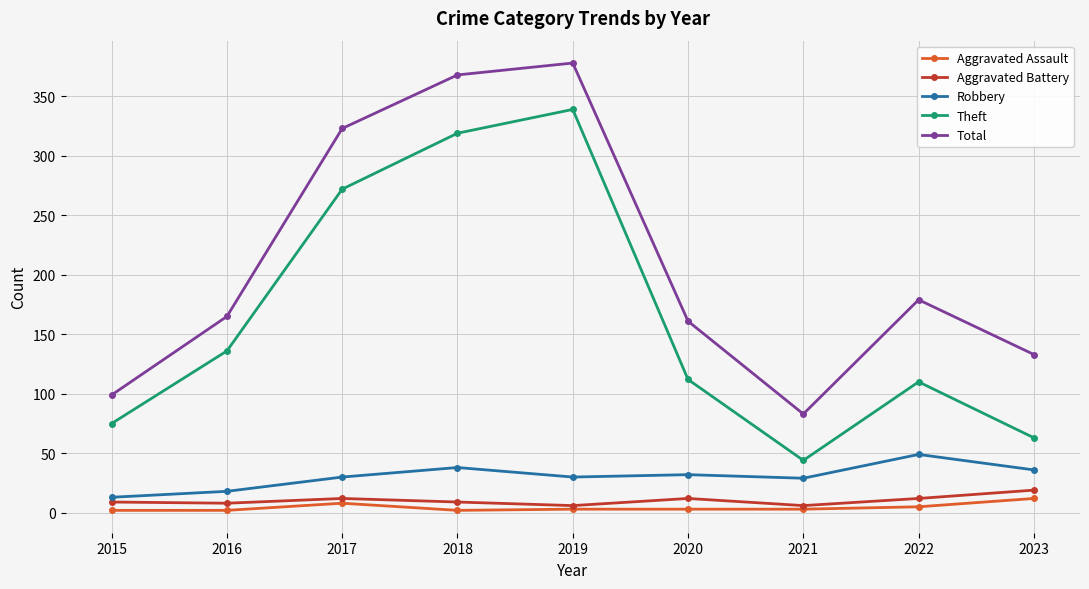

How many categories are shown in the chart?

9